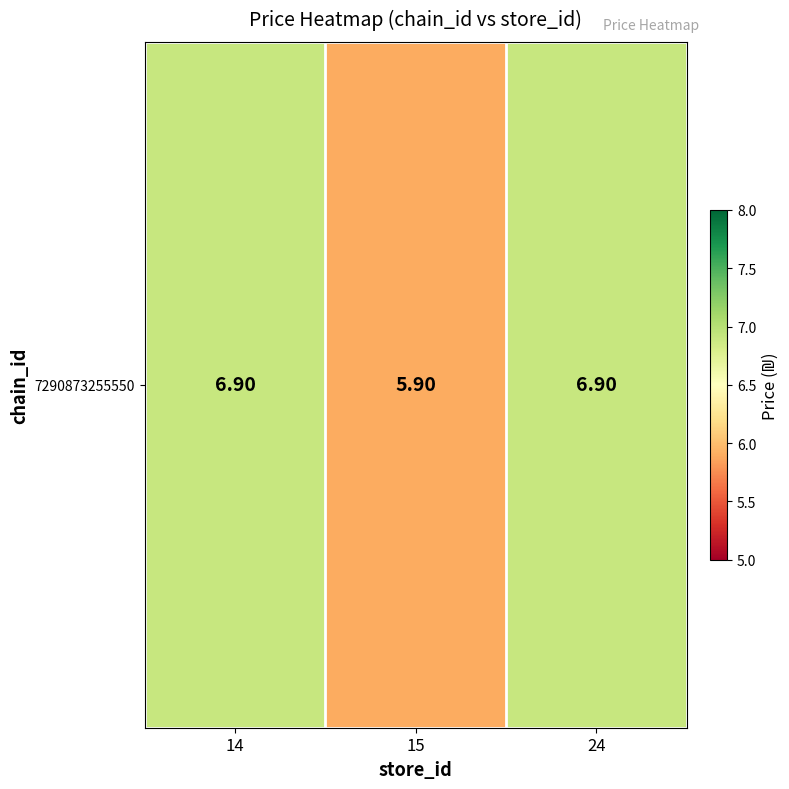

What is the average value?

6.6